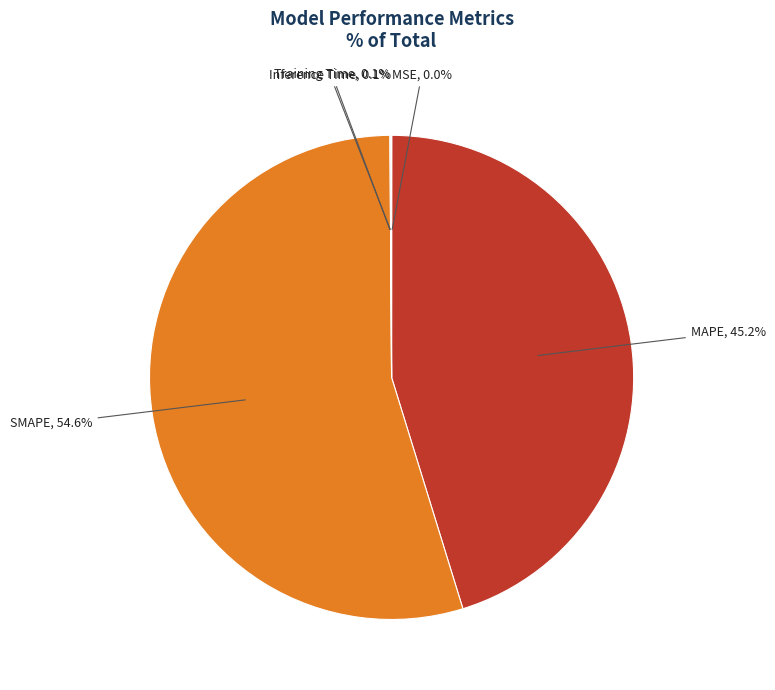

Is there any slice that represents more than half of the pie?

Yes